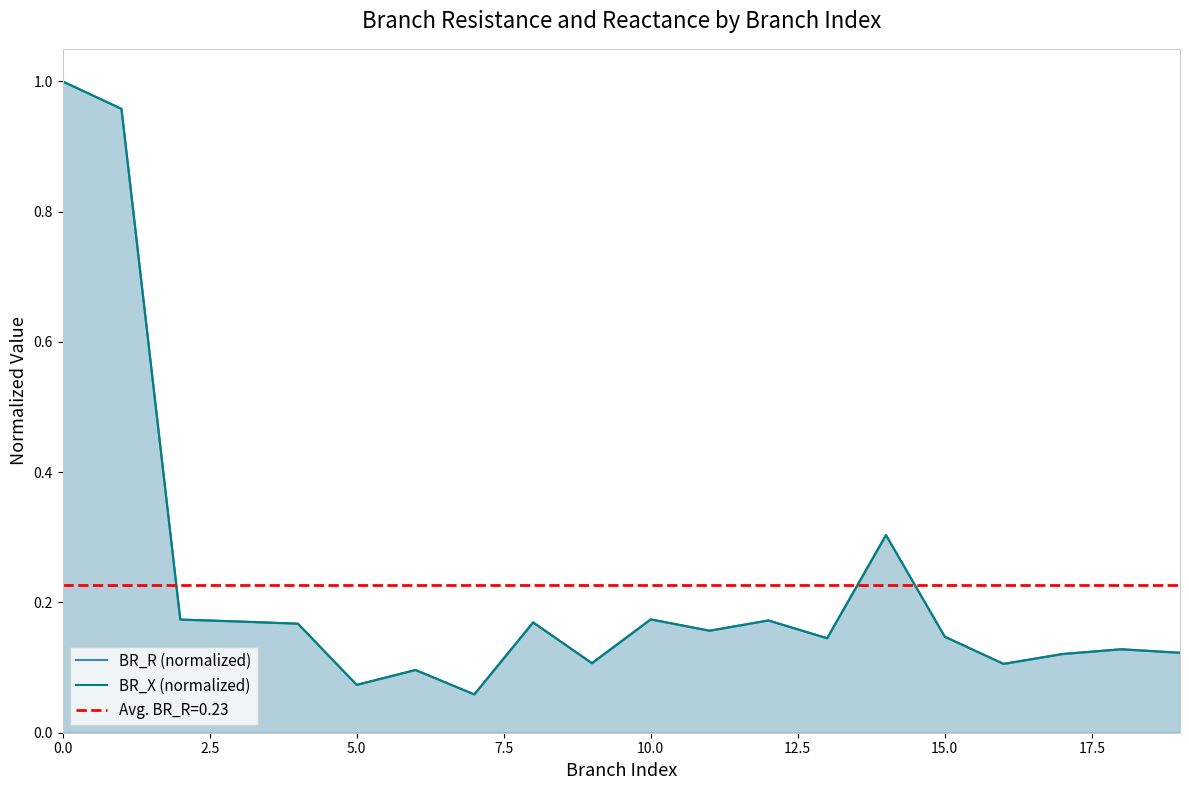

What value does the BR_X (normalized) series have at 14?

0.3